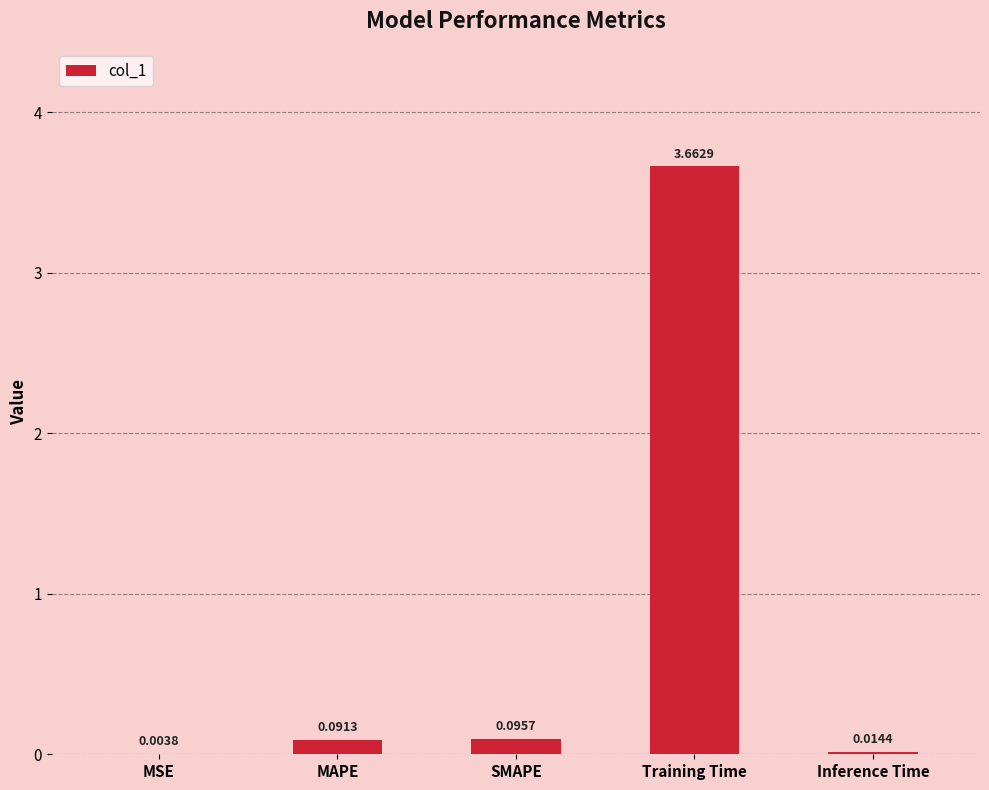

Where is the data nearest to the value 1?

SMAPE